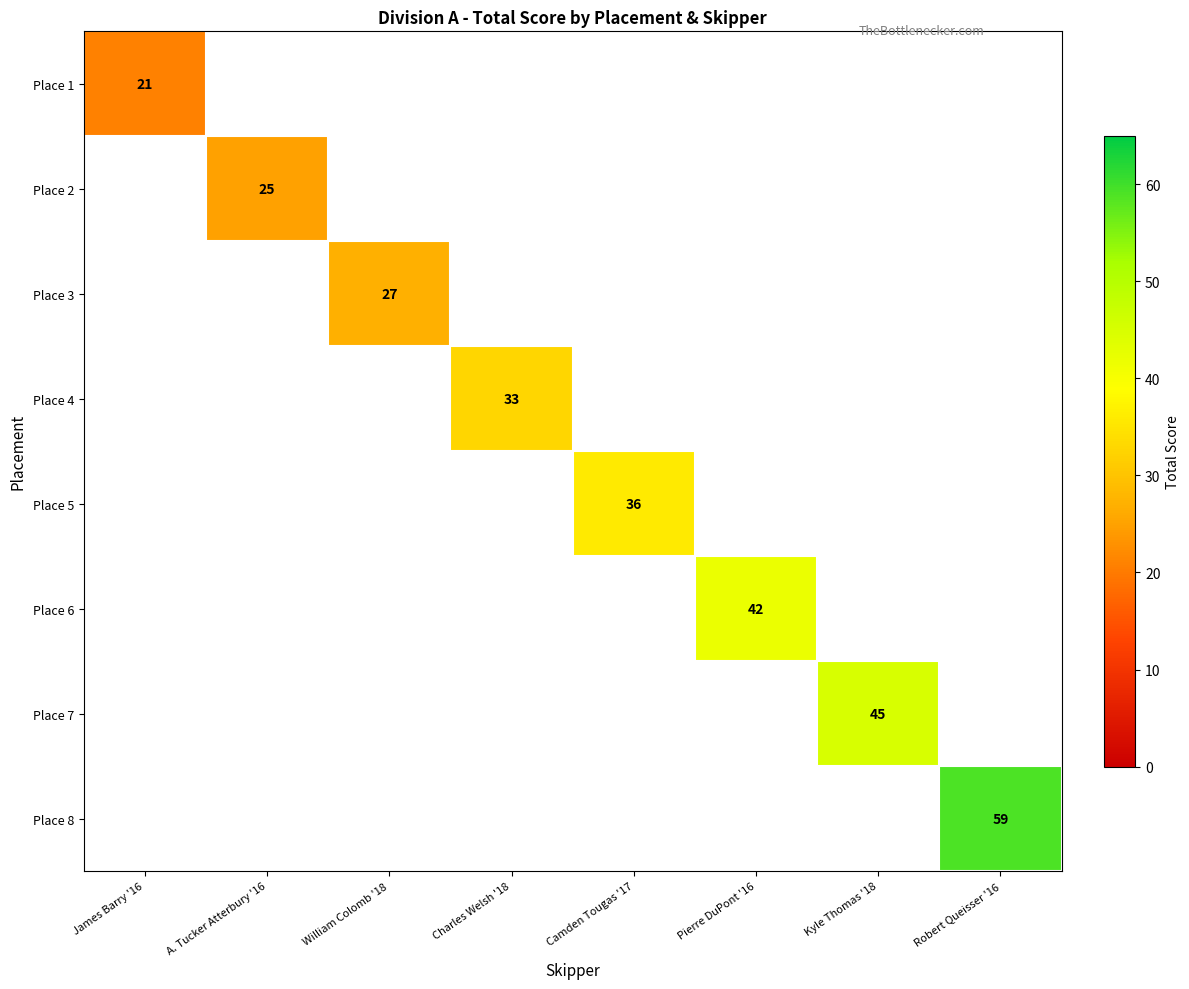

How many categories are shown in the chart?

8